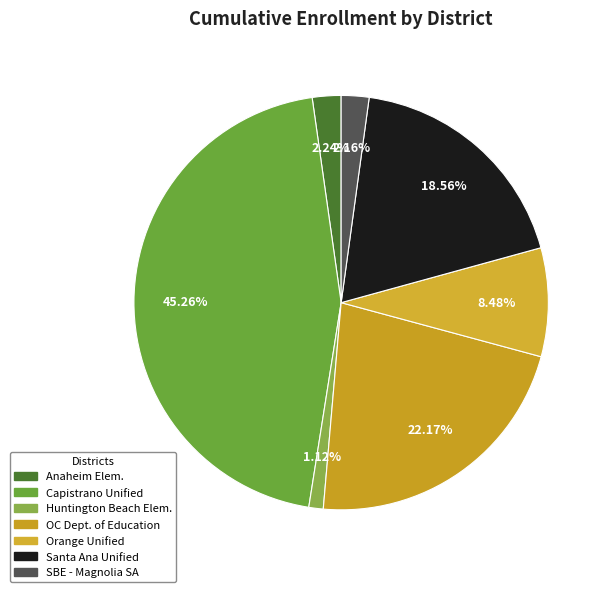

Which category has the smallest portion of the pie?

Huntington Beach City Elementary